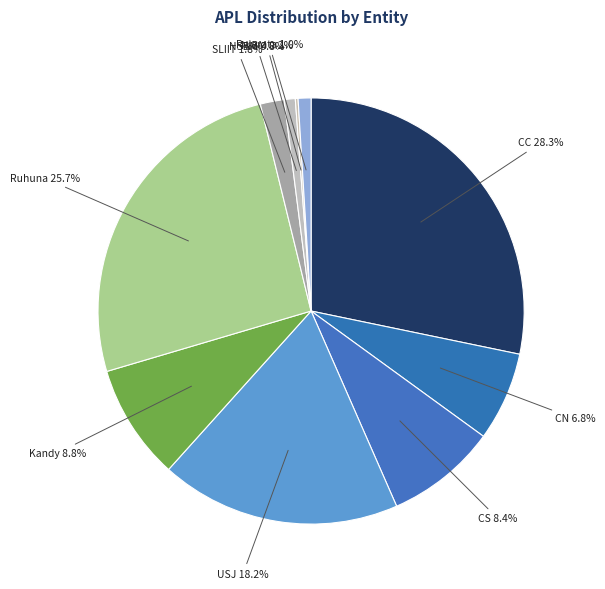

To the nearest percent, what is the difference between the CN and USJ slice percentages?

11%